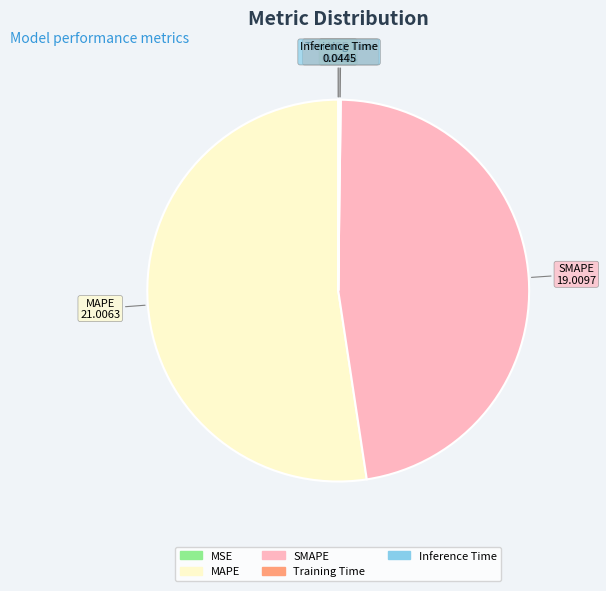

Combined, do SMAPE and MAPE account for over 50%?

Yes